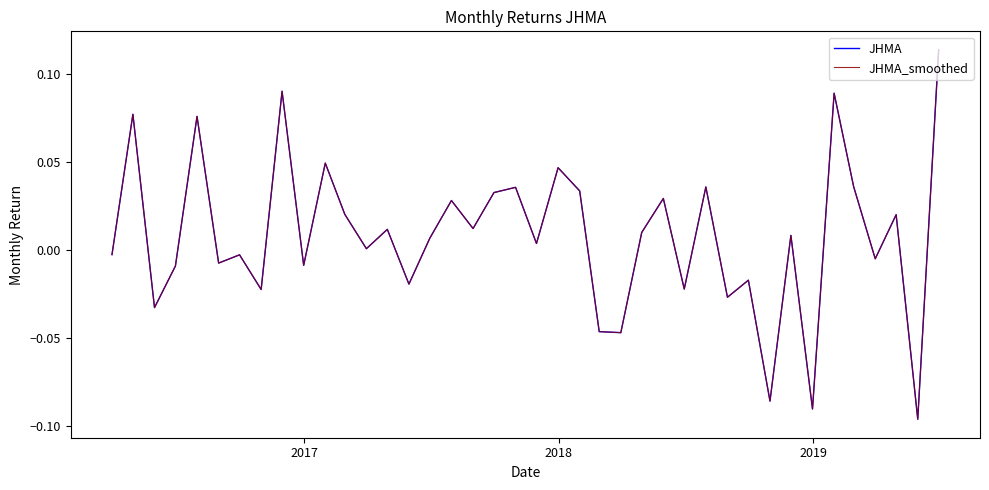

How many lines are shown in the chart?

2